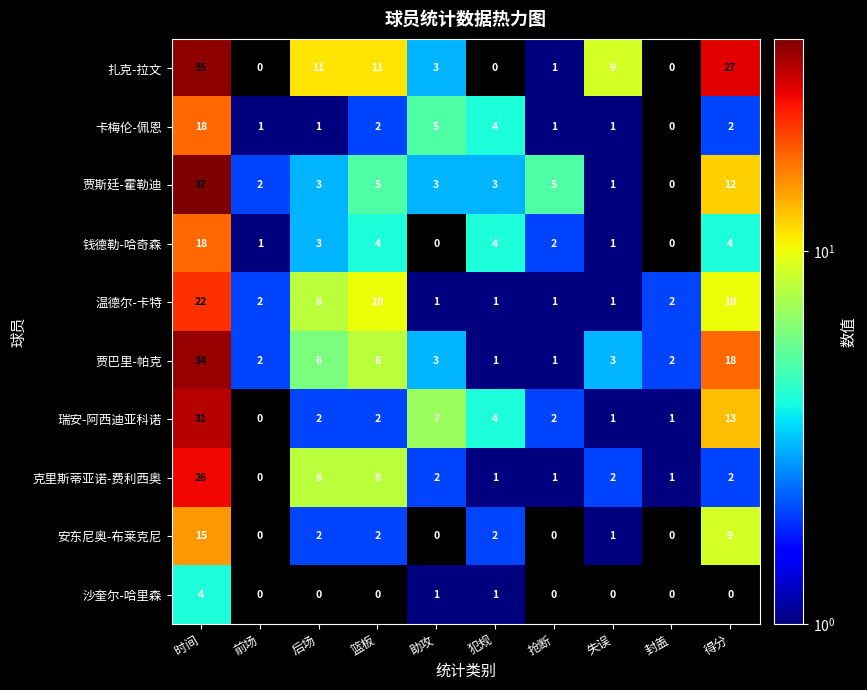

What is the total value across all series at 犯规?

21